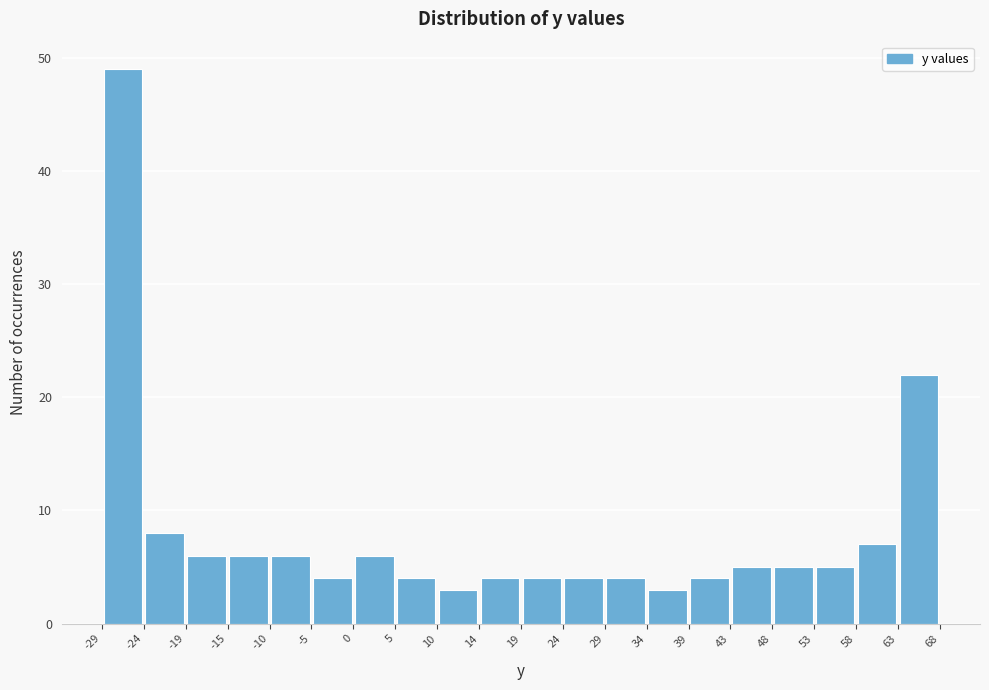

Reading left to right, list every bar in this chart as the range it spans on the x-axis followed by its height. The values are not printed on the chart, so give them approximately, as read against the axis.

-29 to -24: 49
-24 to -19: 8
-19 to -15: 6
-15 to -10: 6
-10 to -5: 6
-5 to 0: 4
0 to 5: 6
5 to 10: 4
10 to 14: 3
14 to 19: 4
19 to 24: 4
24 to 29: 4
29 to 34: 4
34 to 39: 3
39 to 43: 4
43 to 48: 5
48 to 53: 5
53 to 58: 5
58 to 63: 7
63 to 68: 22